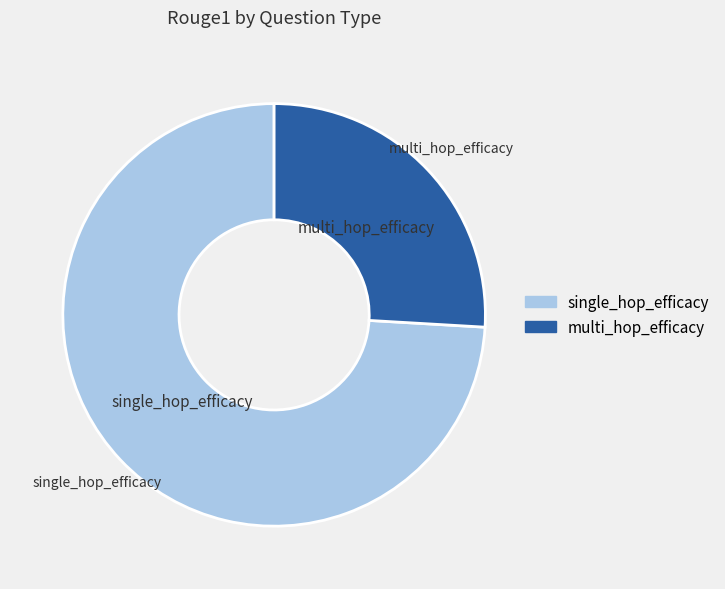

Is it true that multi_hop_efficacy is 38% of the pie?

False